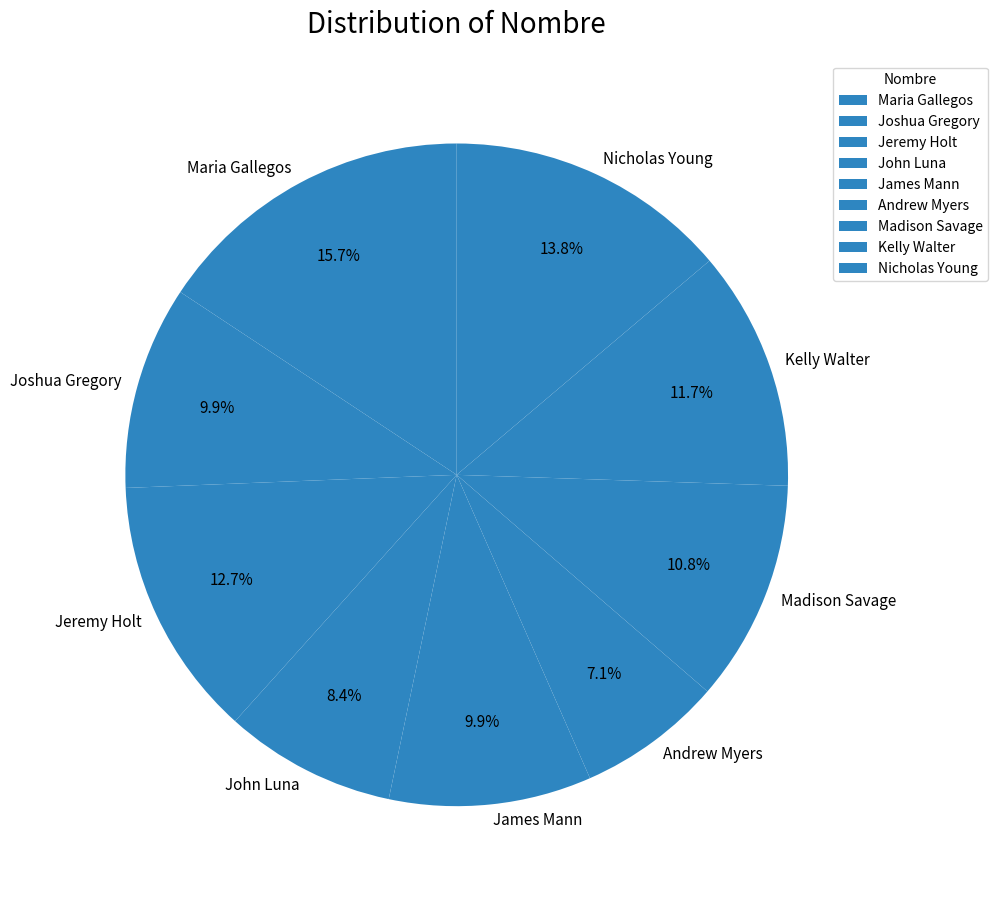

Does Nicholas Young account for over 50% of the chart?

No